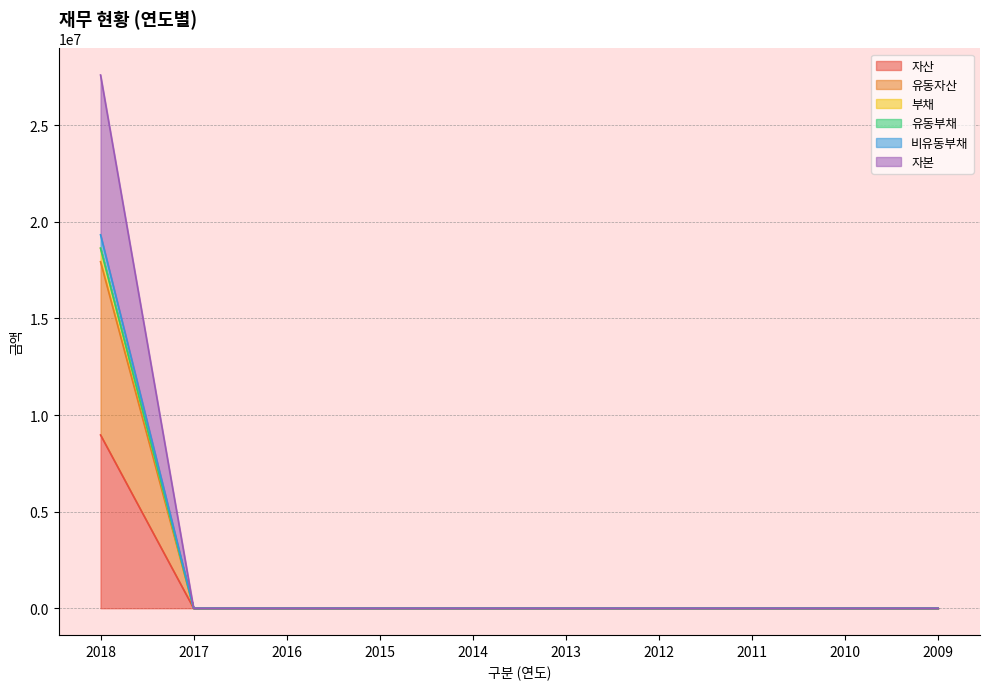

At which label is 비유동부채 closest to 9665917?

2018